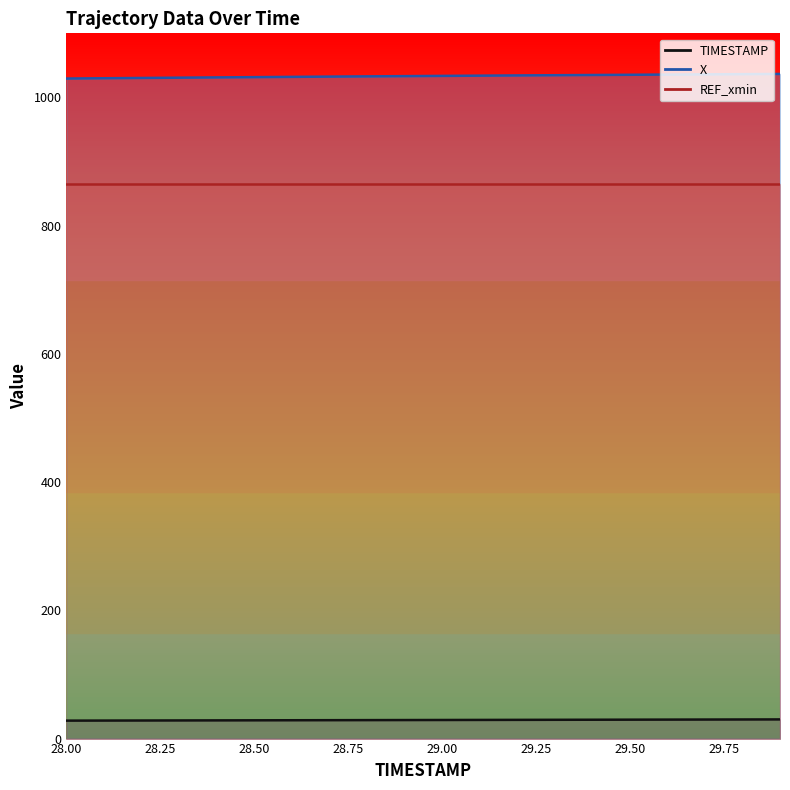

What is the label of the 1st point from the left?

28.0